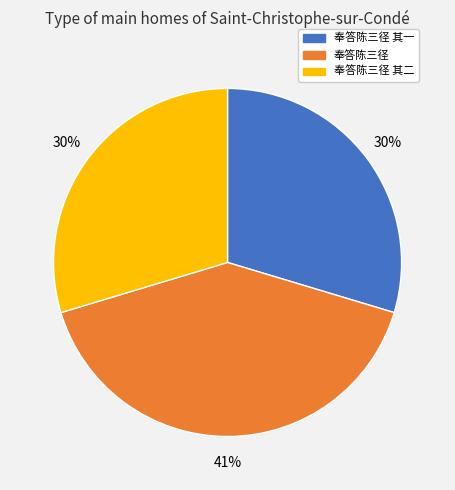

Does any single category account for the majority?

No